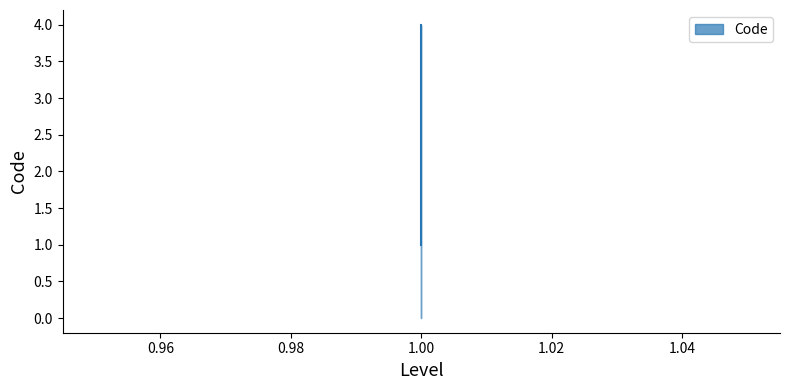

Count the number of values greater than 3.

1